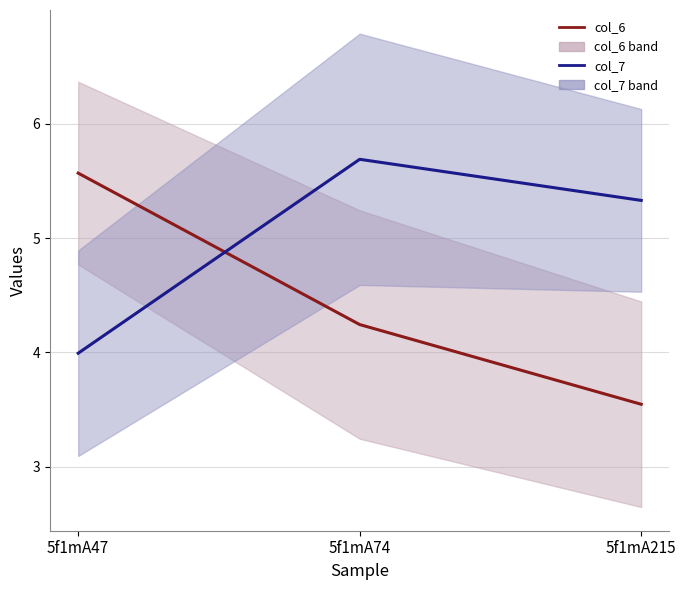

Count the col_7 values in the range 3 to 5.

1